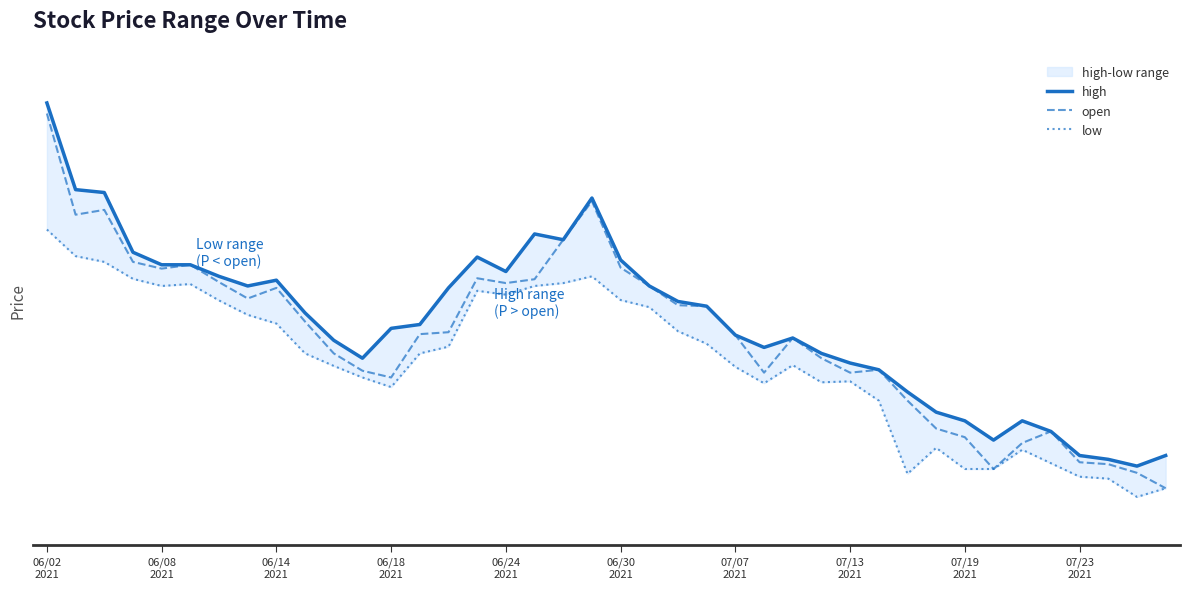

At 06/30 2021, list the series in order from smallest to largest.

low, open, high